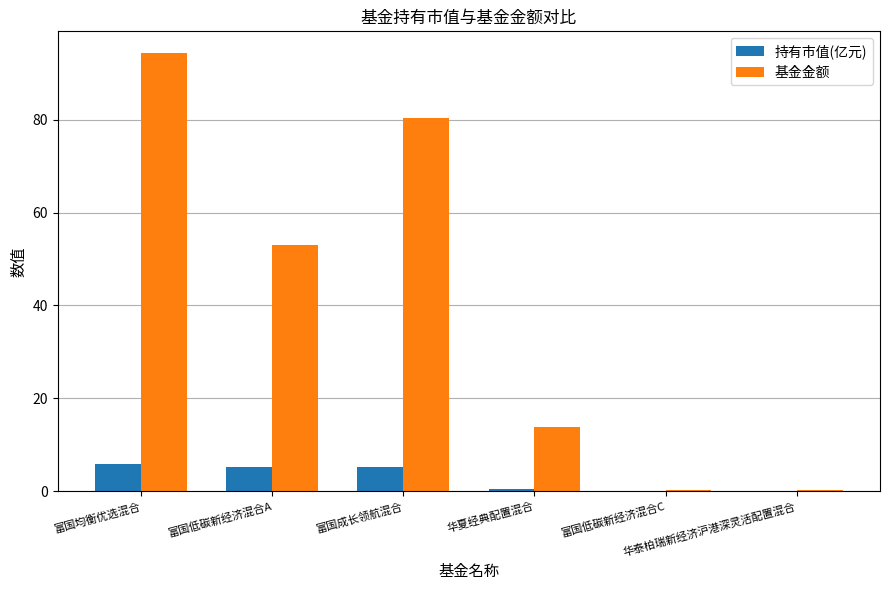

What is the sum of all 基金金额 values?

242.3